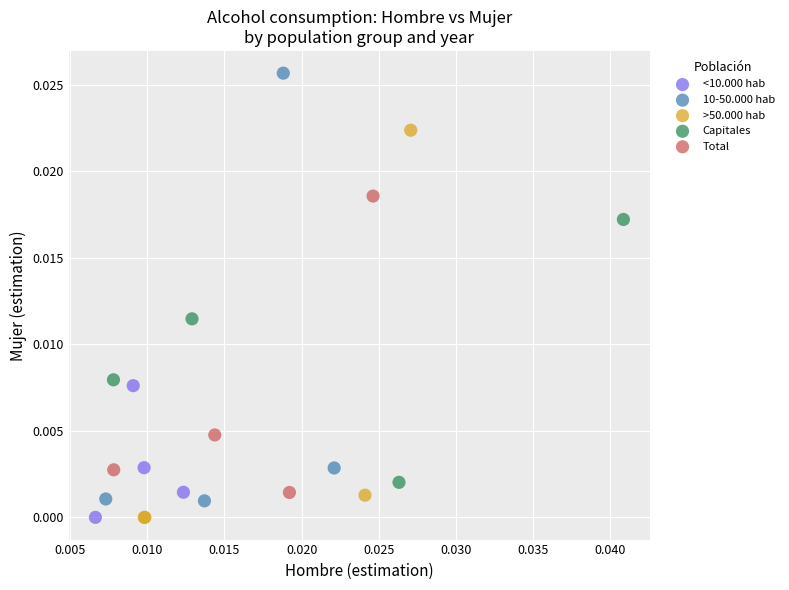

Which series has the widest spread of Y values?

10-50.000 hab